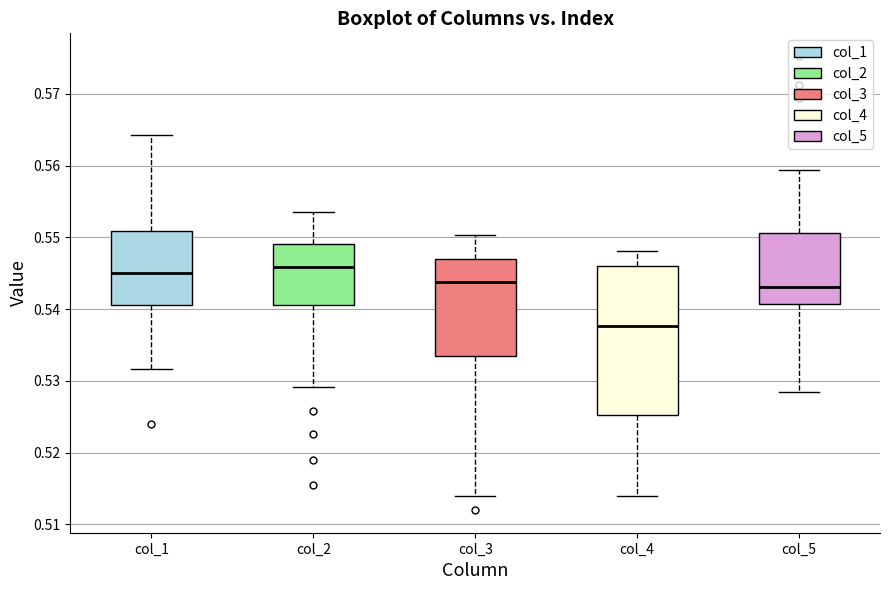

Reading left to right, read every box against the y-axis: the position of its median line, the range the box covers, and the ends of its whiskers. The values are not printed on the chart, so give them approximately, as read against the axis.

col_1: median 0.545, box 0.541 to 0.551, whiskers 0.532 to 0.564
col_2: median 0.546, box 0.541 to 0.549, whiskers 0.529 to 0.554
col_3: median 0.544, box 0.533 to 0.547, whiskers 0.514 to 0.550
col_4: median 0.538, box 0.525 to 0.546, whiskers 0.514 to 0.548
col_5: median 0.543, box 0.541 to 0.551, whiskers 0.528 to 0.559